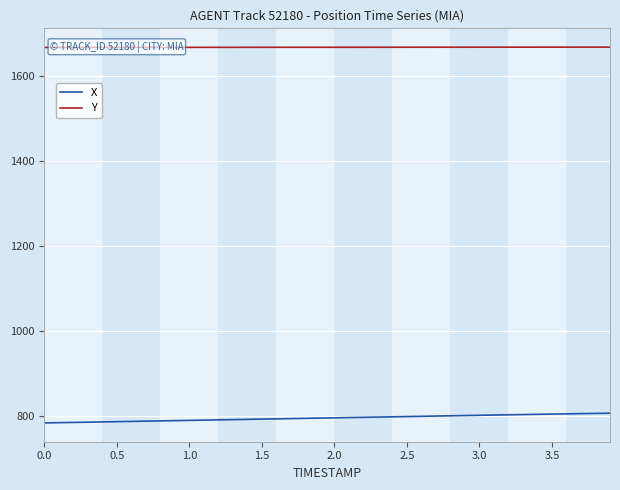

What is the lowest value of the X series?

783.5